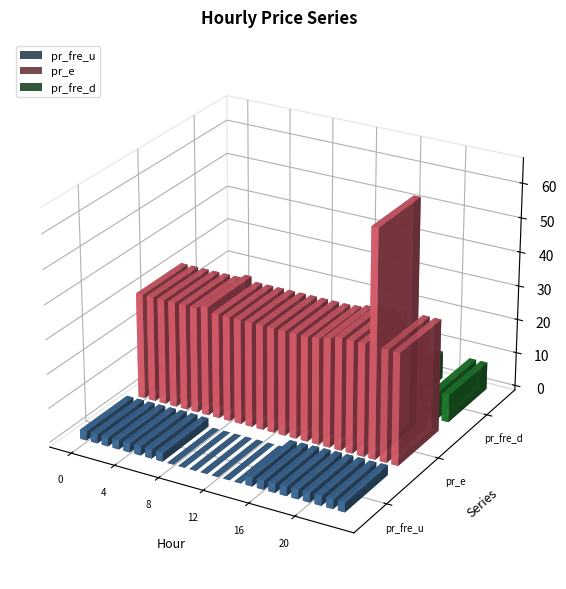

Is the value of pr_fre_d at 19 greater than the value of pr_e at 18?

No